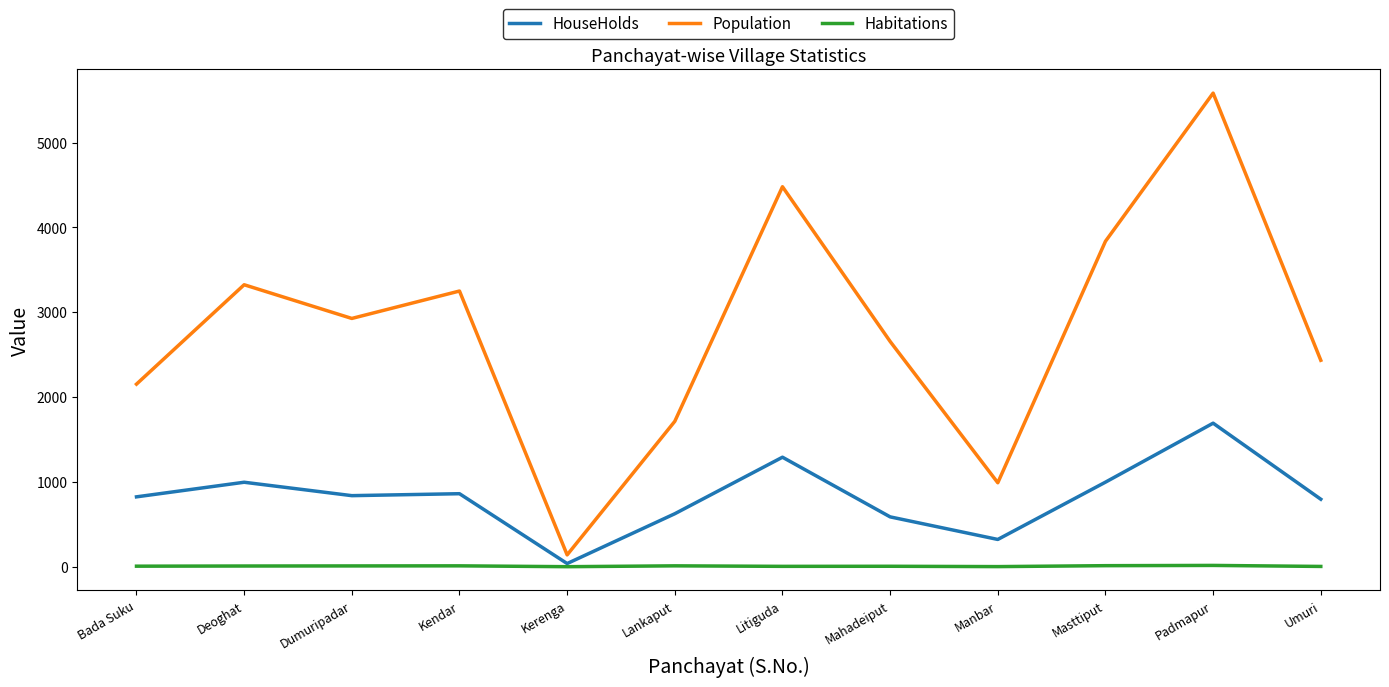

True or false: Habitations and Population cross at least once.

False